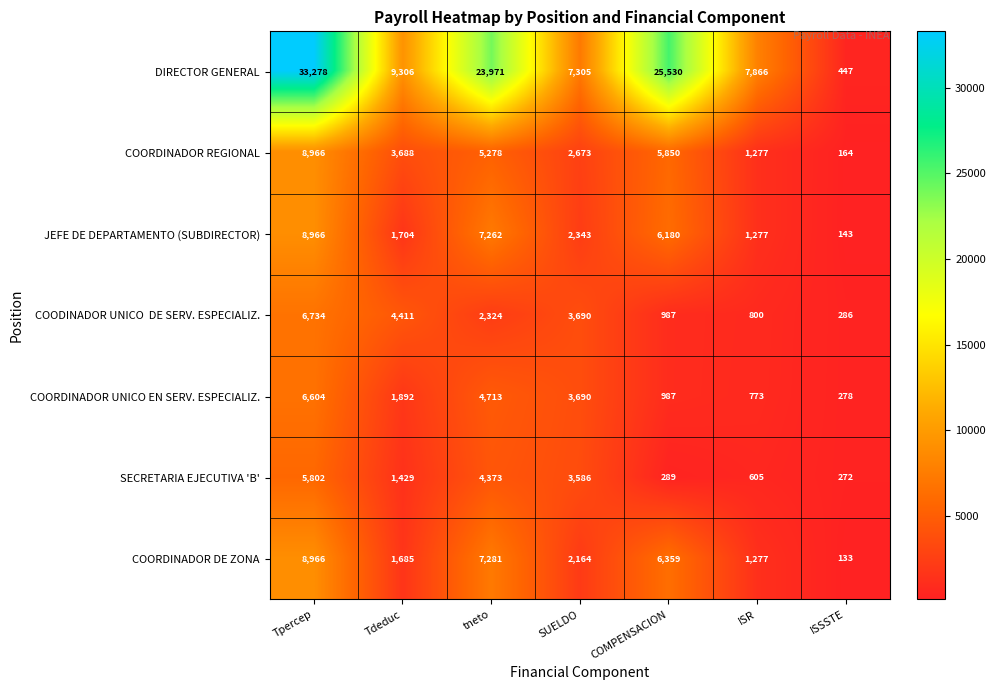

Which series changed the most between SUELDO and COMPENSACION?

DIRECTOR GENERAL